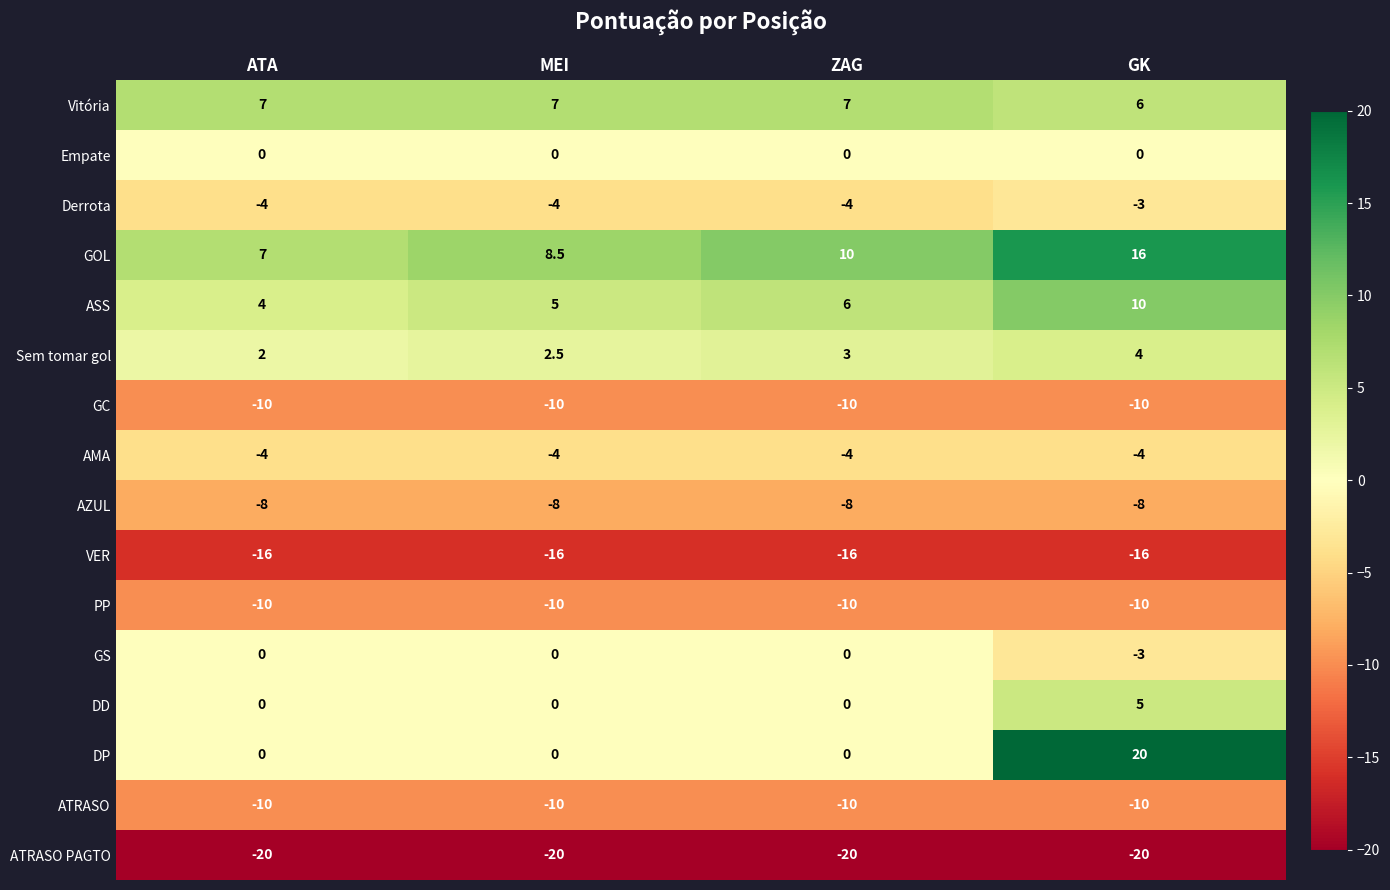

True or false: GOL has a value of 11.2 at ATA.

False